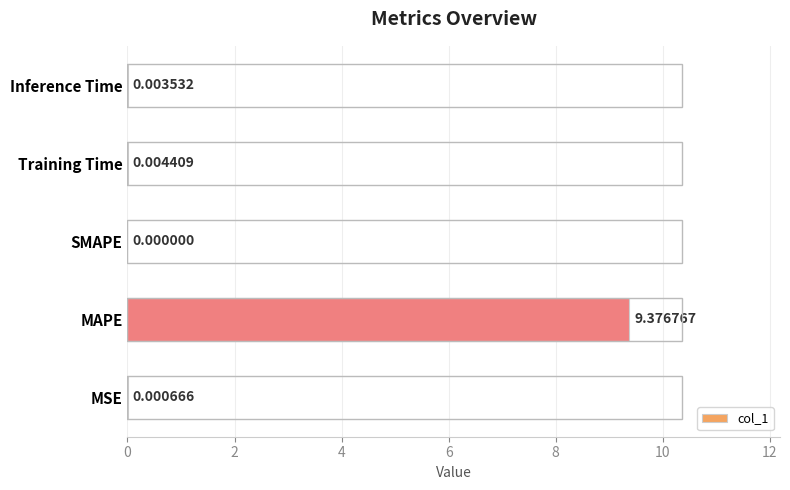

Where is the data nearest to the value 4?

Training Time